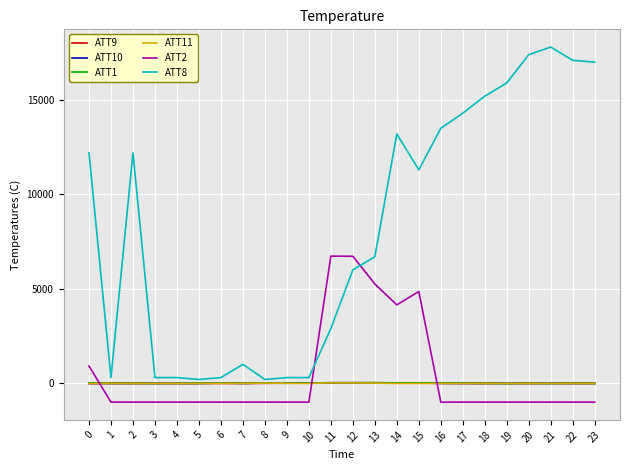

Which series has the widest spread of values?

ATT8